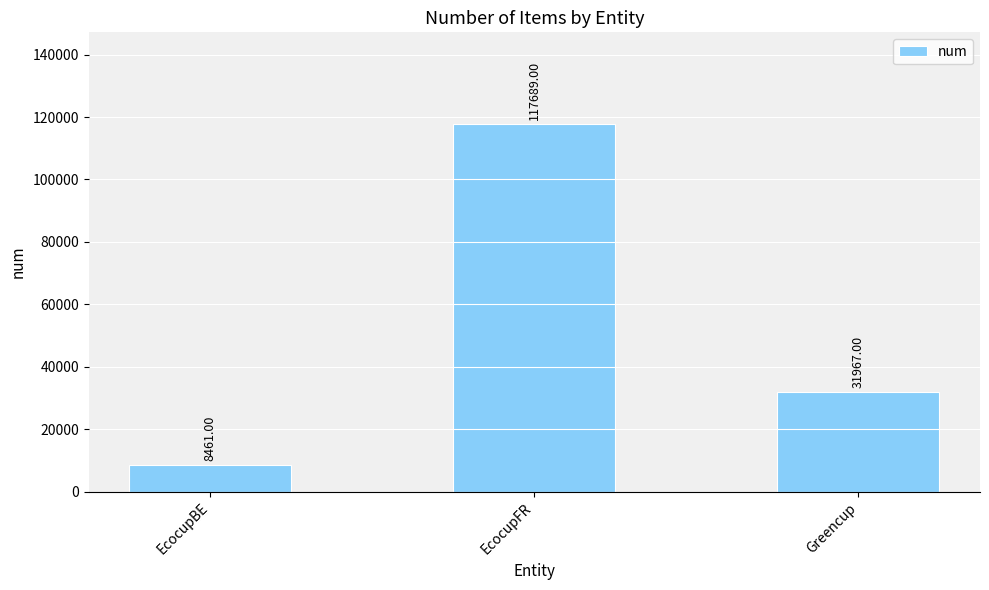

The chart shows a value of 8461 at EcocupBE. True or false?

True